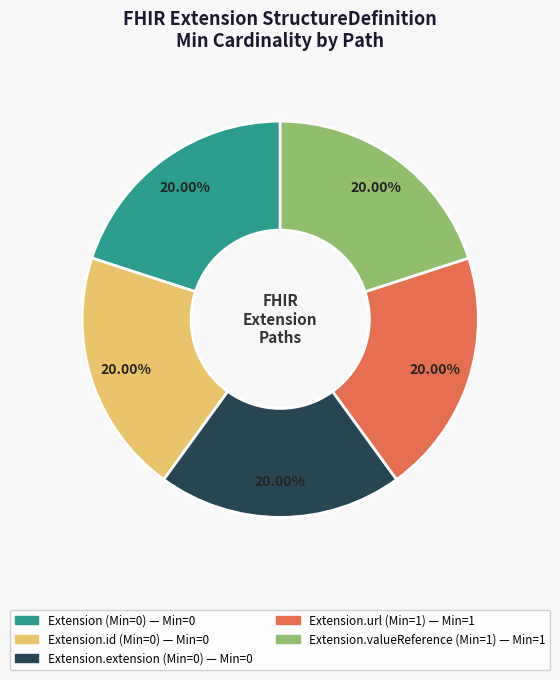

How many slices are in this pie chart?

5